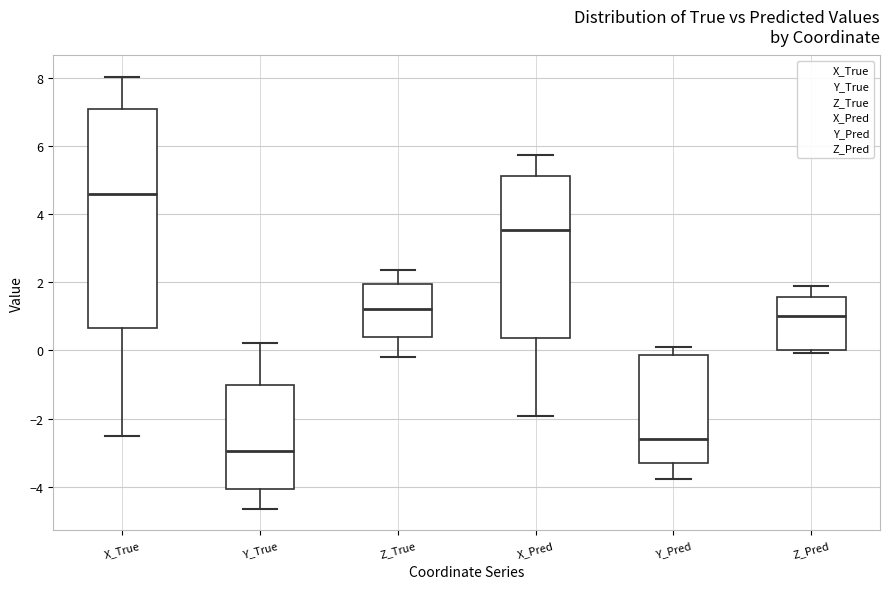

Reading left to right, transcribe this box plot: for each box, give where its median line is, the range the box spans, and where its two whiskers end, as read against the y-axis. The values are not printed on the chart, so give them approximately, as read against the axis.

X_True: median 4.6, box 0.6 to 7.0, whiskers -2.6 to 8.0
Y_True: median -3.0, box -4.0 to -1.0, whiskers -4.6 to 0.2
Z_True: median 1.2, box 0.4 to 2.0, whiskers -0.2 to 2.4
X_Pred: median 3.6, box 0.4 to 5.2, whiskers -2.0 to 5.8
Y_Pred: median -2.6, box -3.4 to -0.2, whiskers -3.8 to 0.0
Z_Pred: median 1.0, box 0.0 to 1.6, whiskers 0.0 (just below the box's lower edge) to 1.8